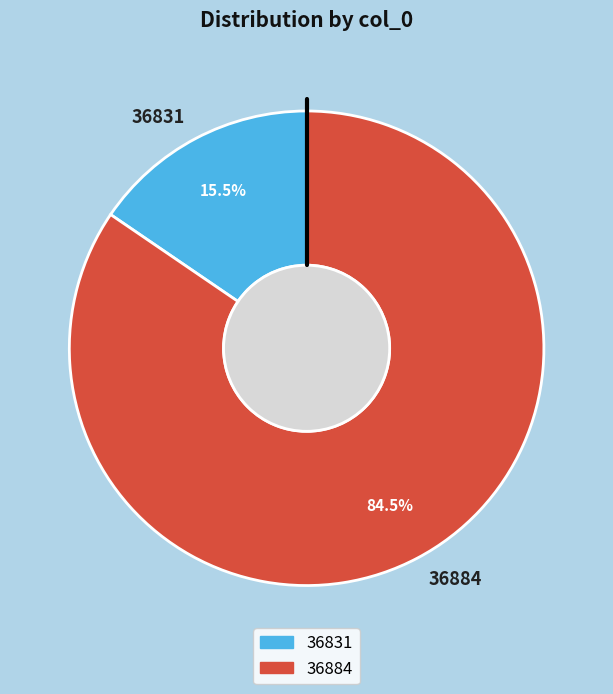

Which category has the smallest portion of the pie?

36831